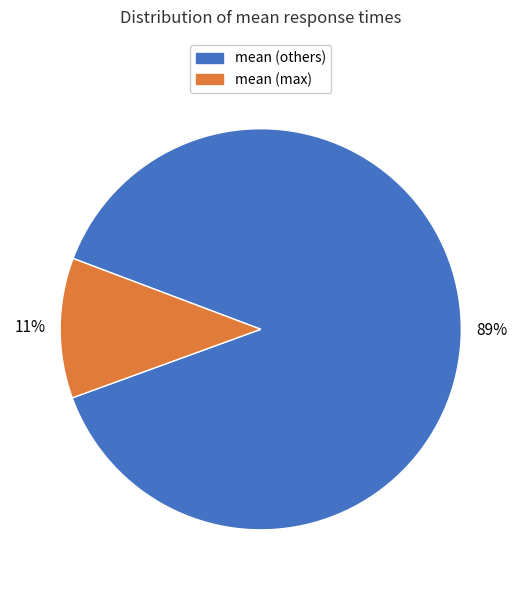

Is there a majority slice in this chart?

Yes